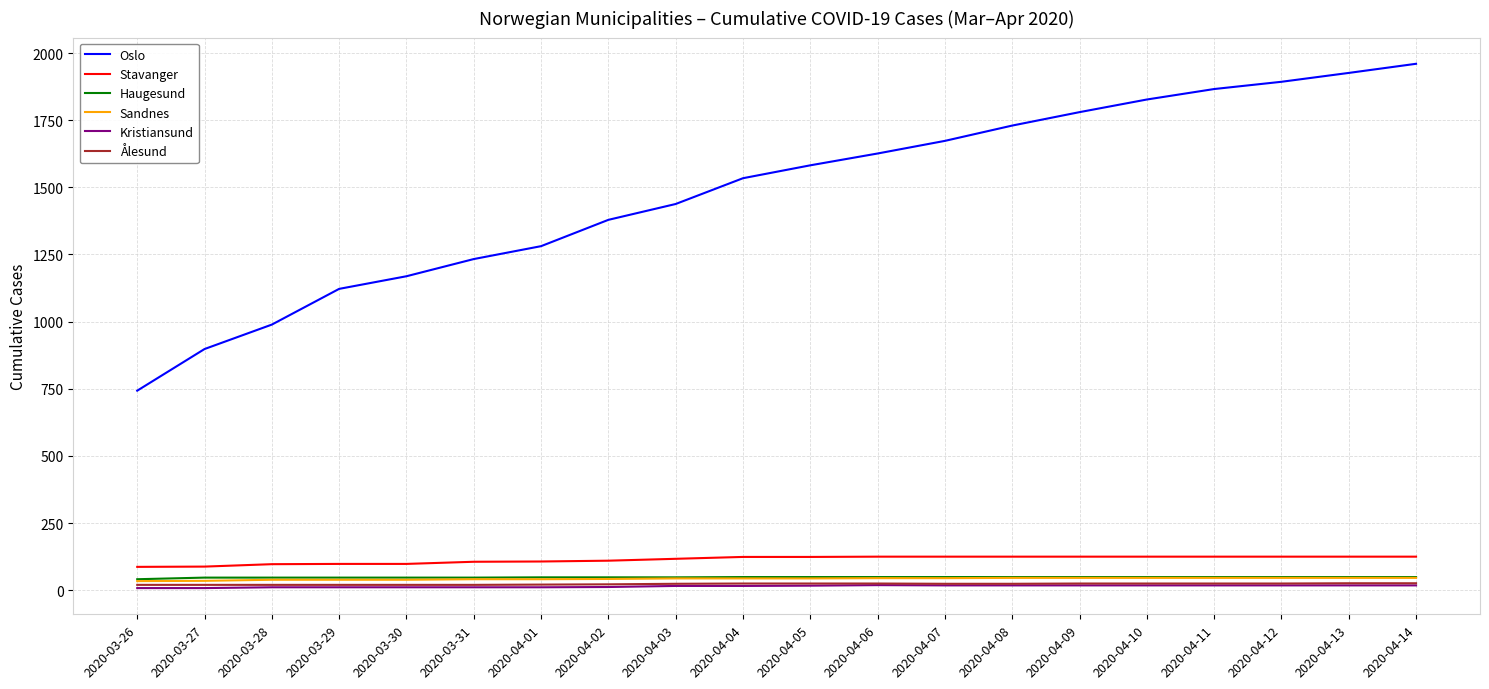

Which series has the largest range (max minus min)?

Oslo